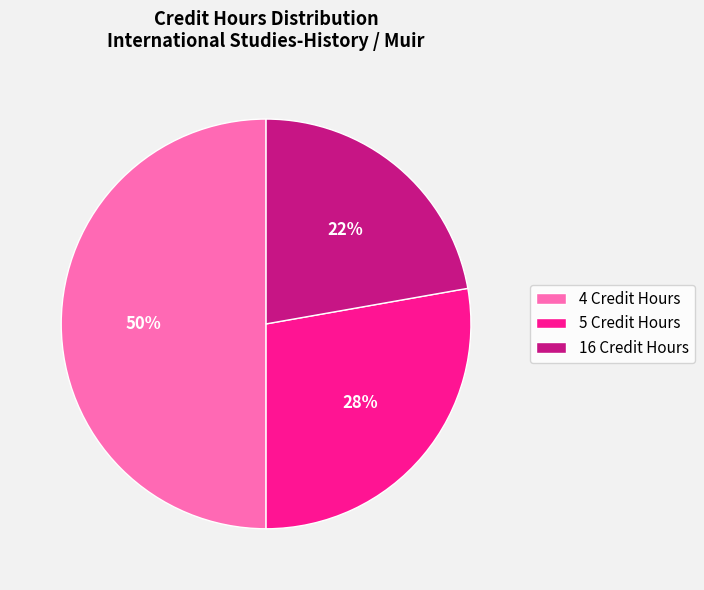

To the nearest percent, what is the average slice percentage?

33%